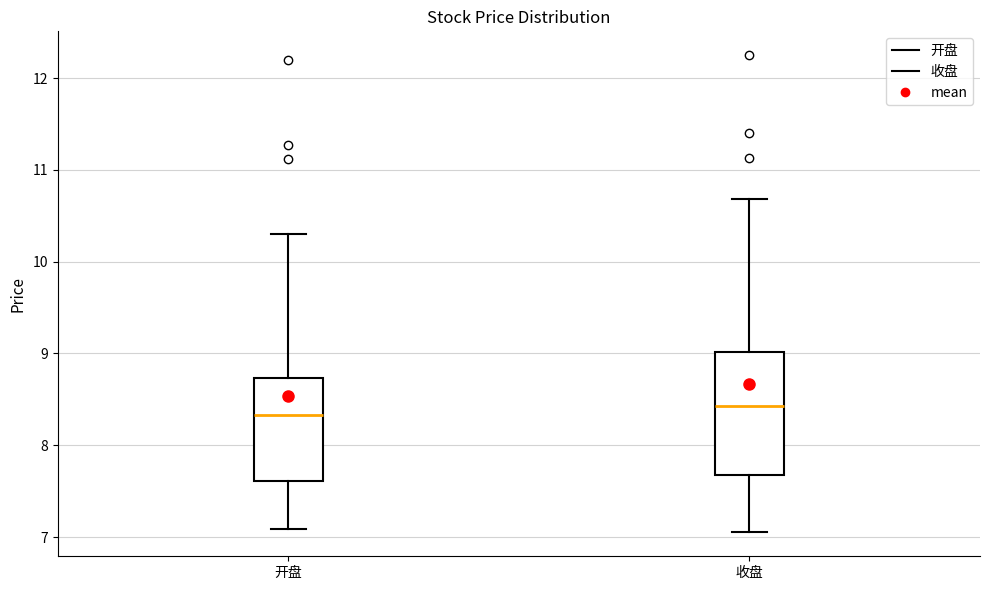

Reading left to right, read every box against the y-axis: the position of its median line, the range the box covers, and the ends of its whiskers. The values are not printed on the chart, so give them approximately, as read against the axis.

开盘: median 8.3, box 7.6 to 8.7, whiskers 7.1 to 10.3
收盘: median 8.4, box 7.7 to 9.0, whiskers 7.1 to 10.7